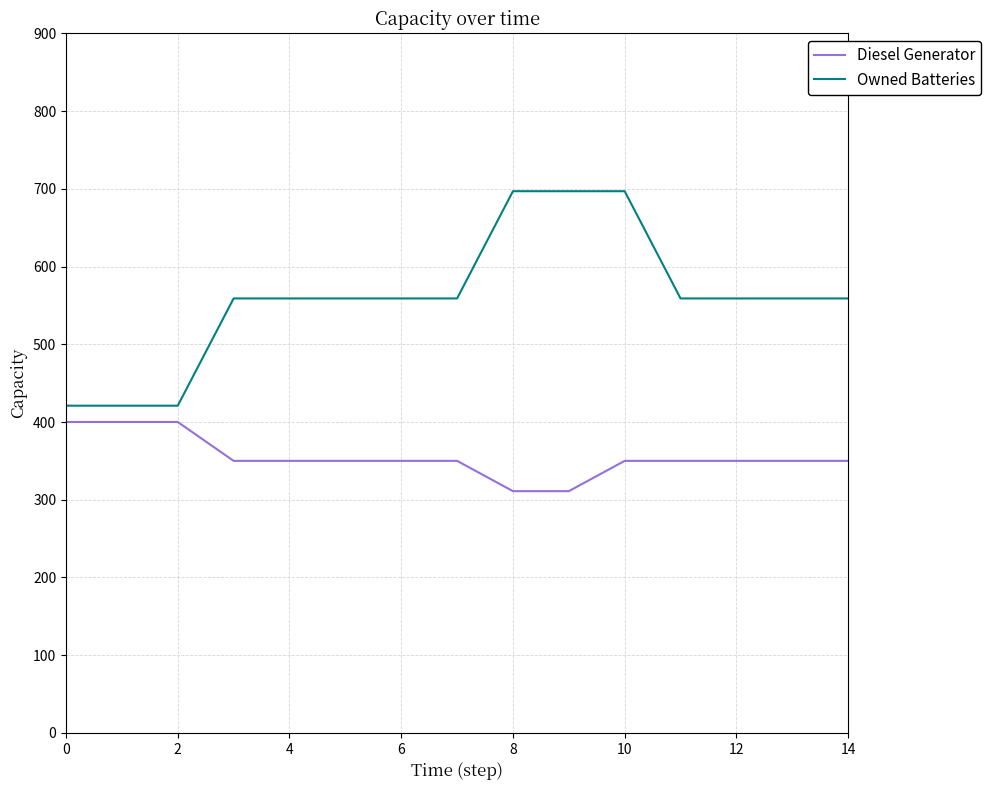

What is the maximum value for Diesel Generator?

400.0